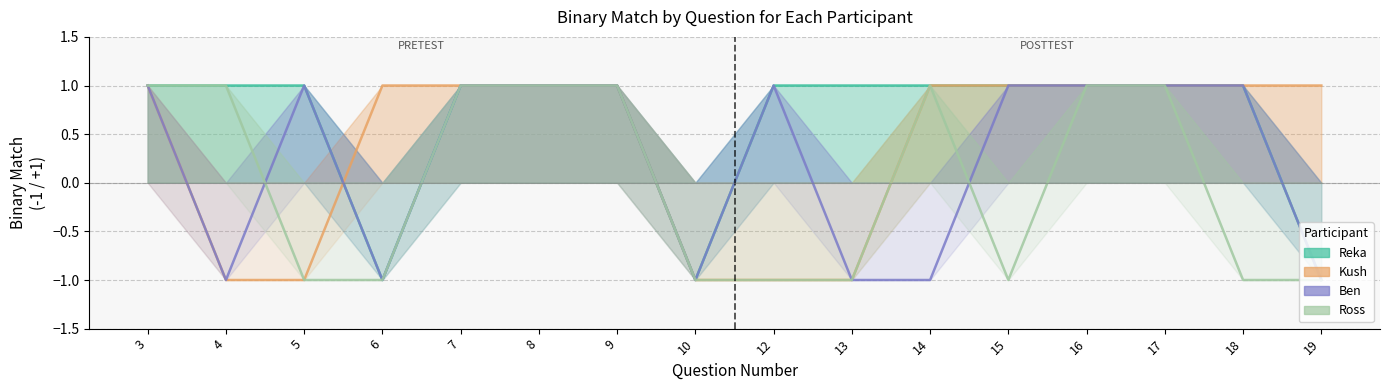

Reading left to right, list all the values displayed in this chart.

Reka: 1	1	1	-1	1	1	1	-1	1	1	1	1	1	1	1	-1
Kush: 1	-1	-1	1	1	1	1	-1	-1	-1	1	1	1	1	1	1
Ben: 1	-1	1	-1	1	1	1	-1	1	-1	-1	1	1	1	1	-1
Ross: 1	1	-1	-1	1	1	1	-1	-1	-1	1	-1	1	1	-1	-1